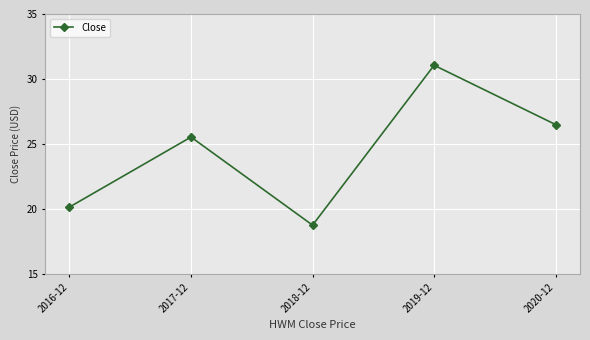

What is the ratio of the value at 2018-12 to the value at 2020-12?

0.7